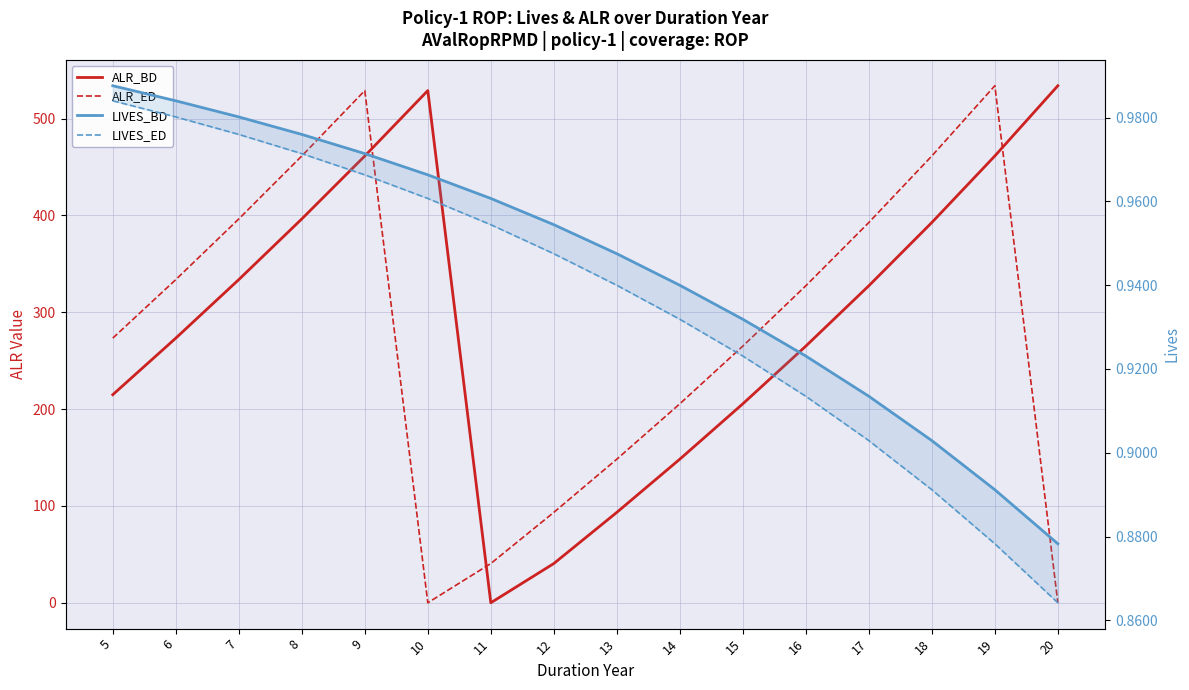

Reading left to right, what are all the values shown in this chart?

ALR_BD: 5=214.9	6=273.3	7=333.7	8=396.3	9=461.3	10=528.9	11=0.0	12=40.5	13=93.4	14=148.3	15=205.4	16=265.1	17=327.3	18=392.7	19=461.4	20=533.9
ALR_ED: 5=273.3	6=333.7	7=396.3	8=461.3	9=528.9	10=0.0	11=40.5	12=93.4	13=148.3	14=205.4	15=265.1	16=327.3	17=392.7	18=461.4	19=533.9	20=0.0
LIVES_BD: 5=1.0	6=1.0	7=1.0	8=1.0	9=1.0	10=1.0	11=1.0	12=1.0	13=0.9	14=0.9	15=0.9	16=0.9	17=0.9	18=0.9	19=0.9	20=0.9
LIVES_ED: 5=1.0	6=1.0	7=1.0	8=1.0	9=1.0	10=1.0	11=1.0	12=0.9	13=0.9	14=0.9	15=0.9	16=0.9	17=0.9	18=0.9	19=0.9	20=0.9